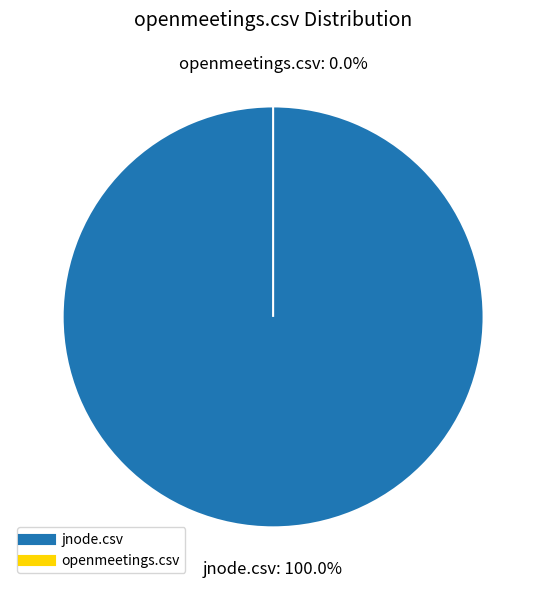

How many segments does this pie chart have?

2